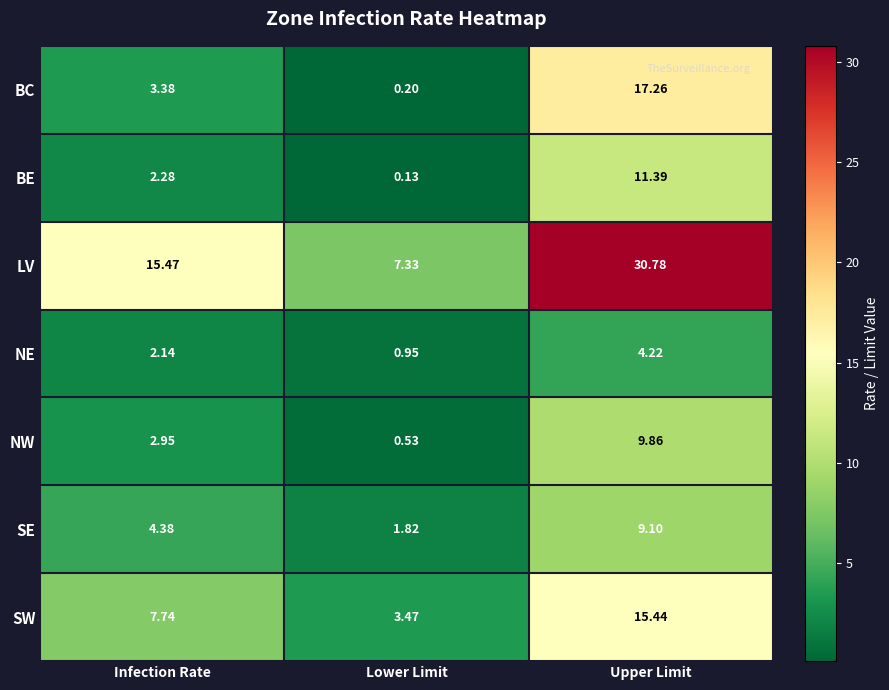

At which label is SW closest to 9?

Infection Rate